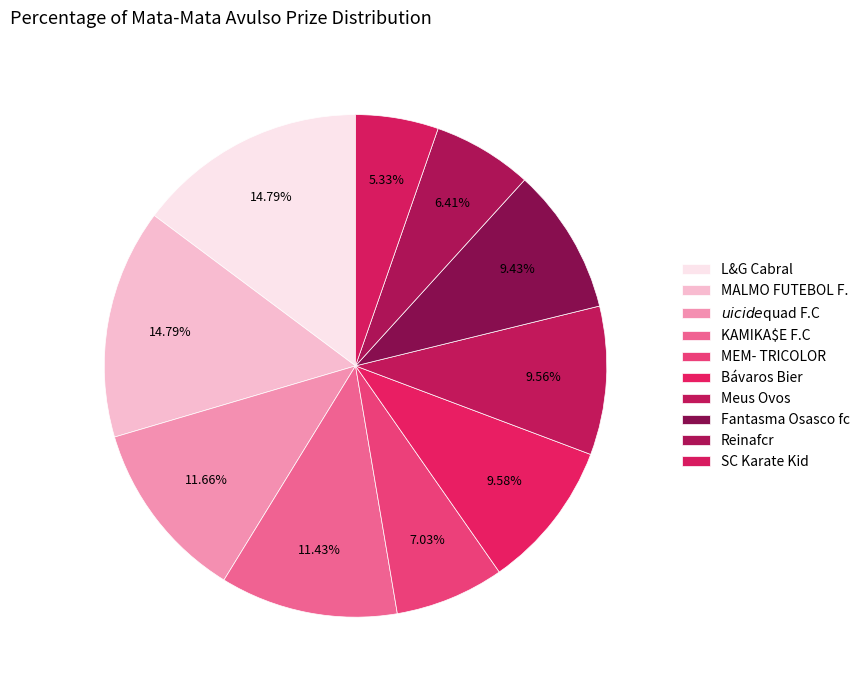

How many slices are in this pie chart?

10